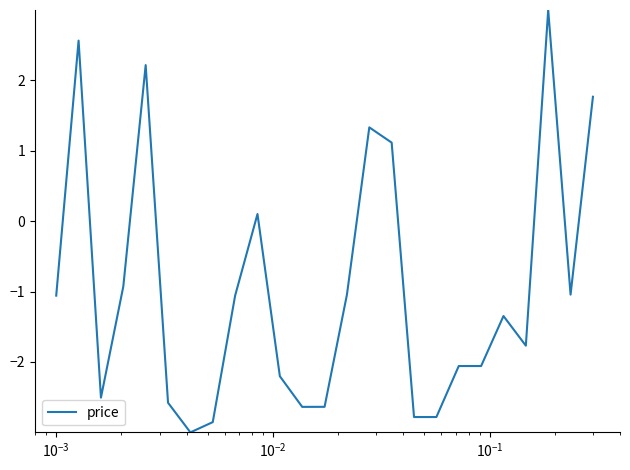

What is the difference between the maximum and minimum values?

6.0